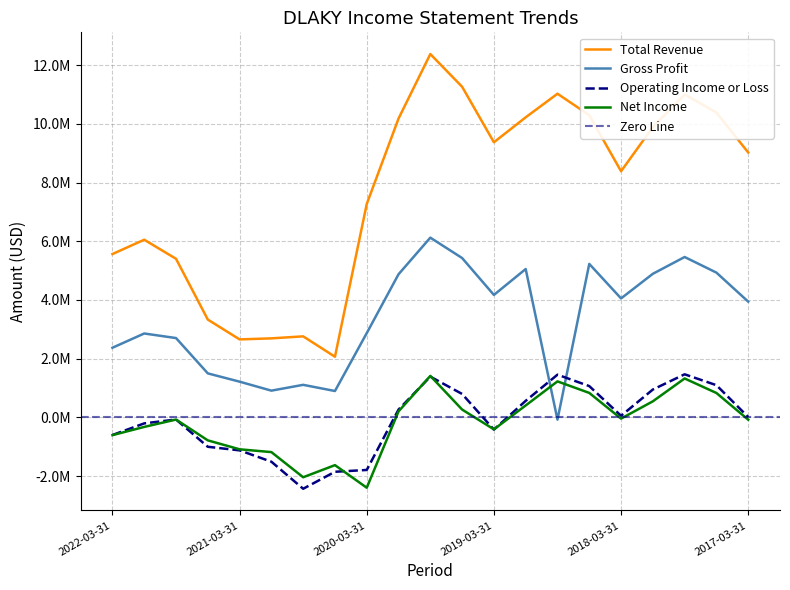

What is the total value across all series at 2020-06-30?

-519200